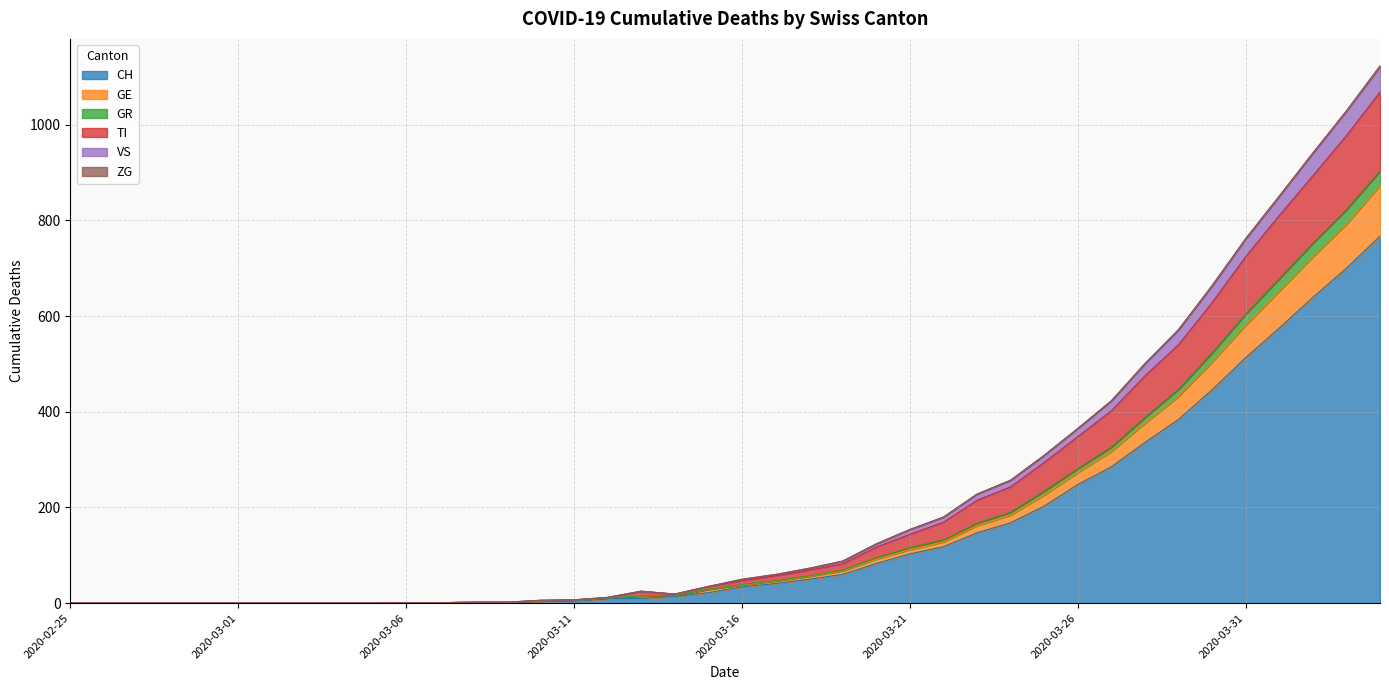

What is the highest value of the CH series?

767